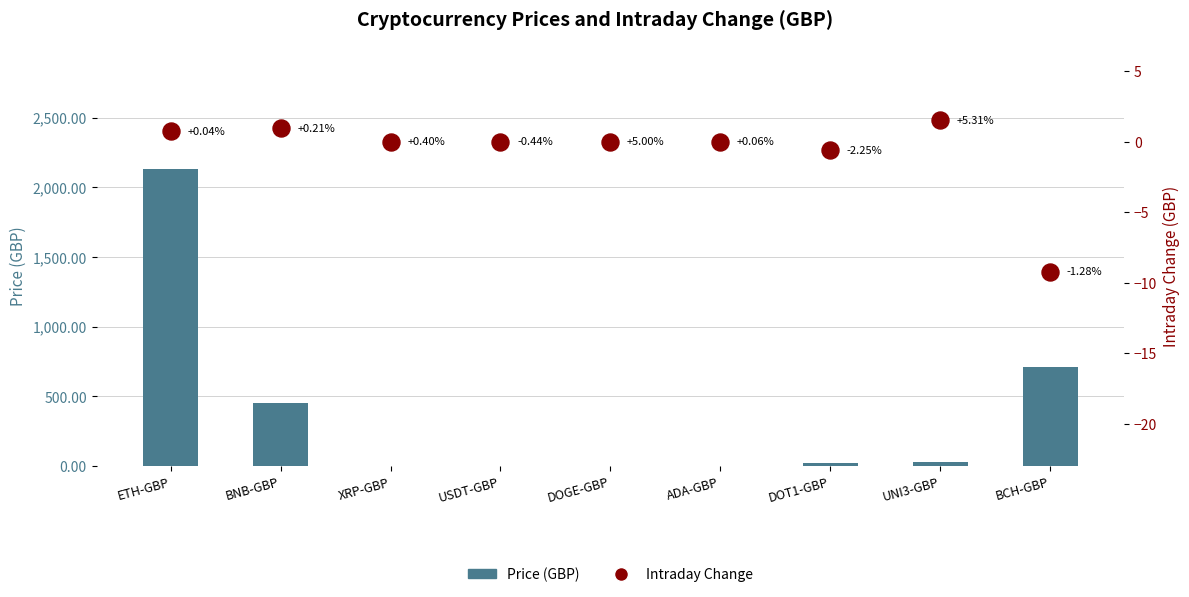

Is the value of Intraday Change at USDT-GBP greater than the value of Price (GBP) at XRP-GBP?

No